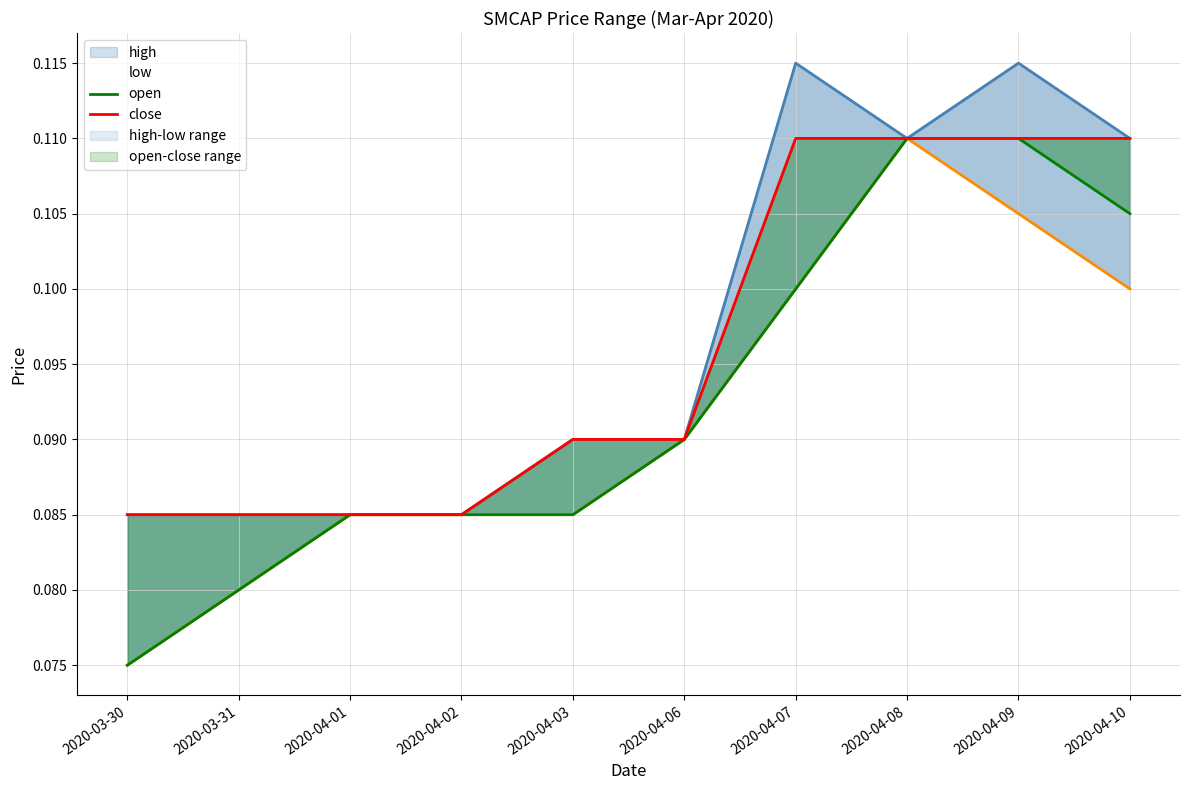

Rank the series by their maximum value, from lowest to highest.

low, open, close, high